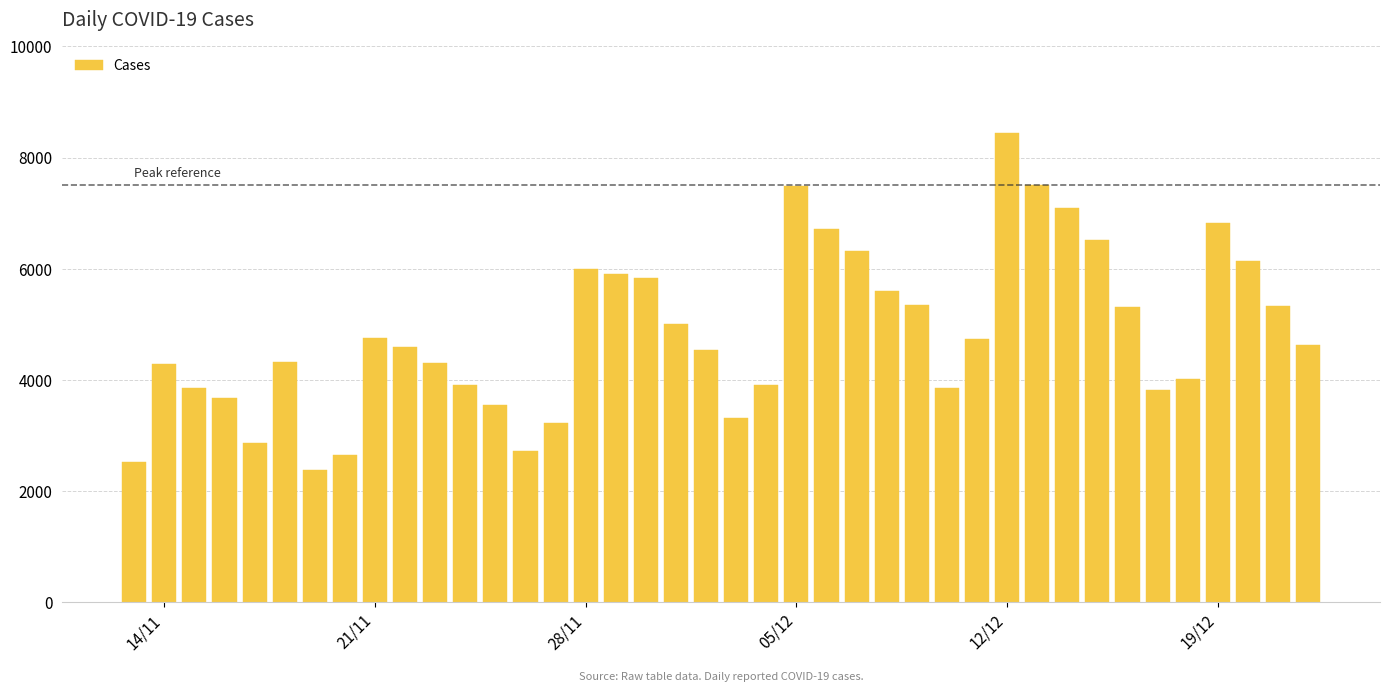

How many bars are there in total?

40